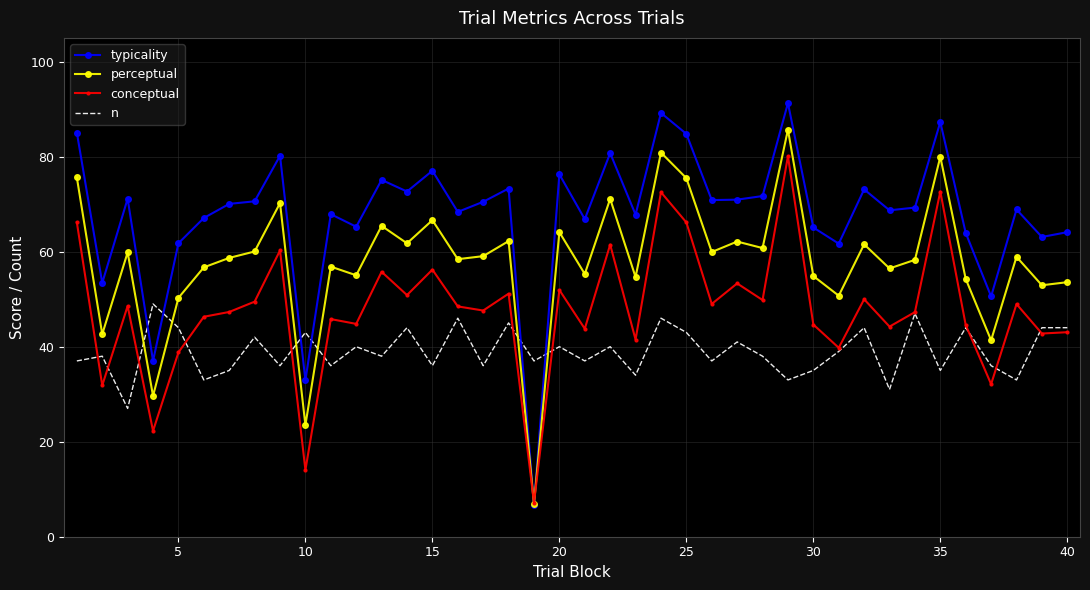

Which series has the widest spread of values?

typicality